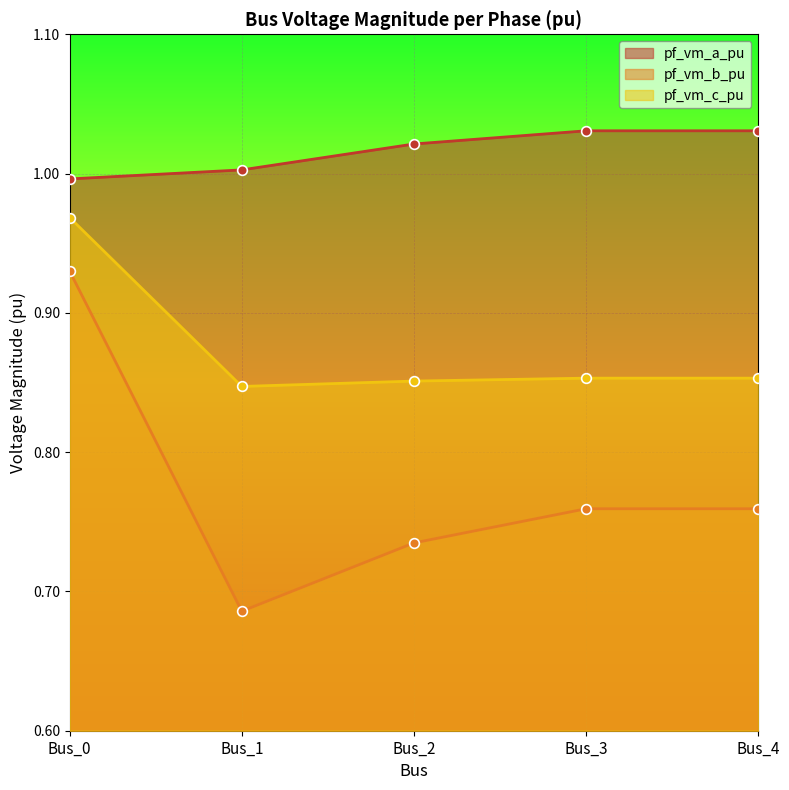

Is the value of pf_vm_a_pu at Bus_3 greater than the value of pf_vm_b_pu at Bus_0?

Yes